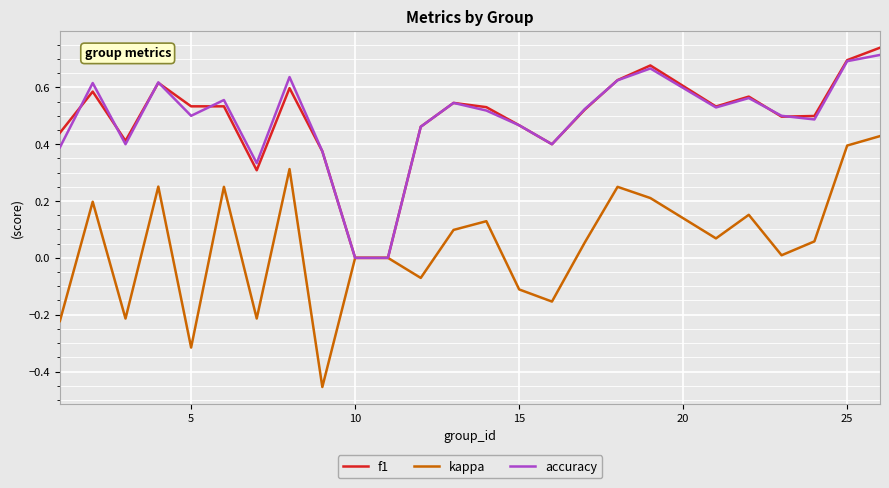

Which series has the largest range (max minus min)?

kappa